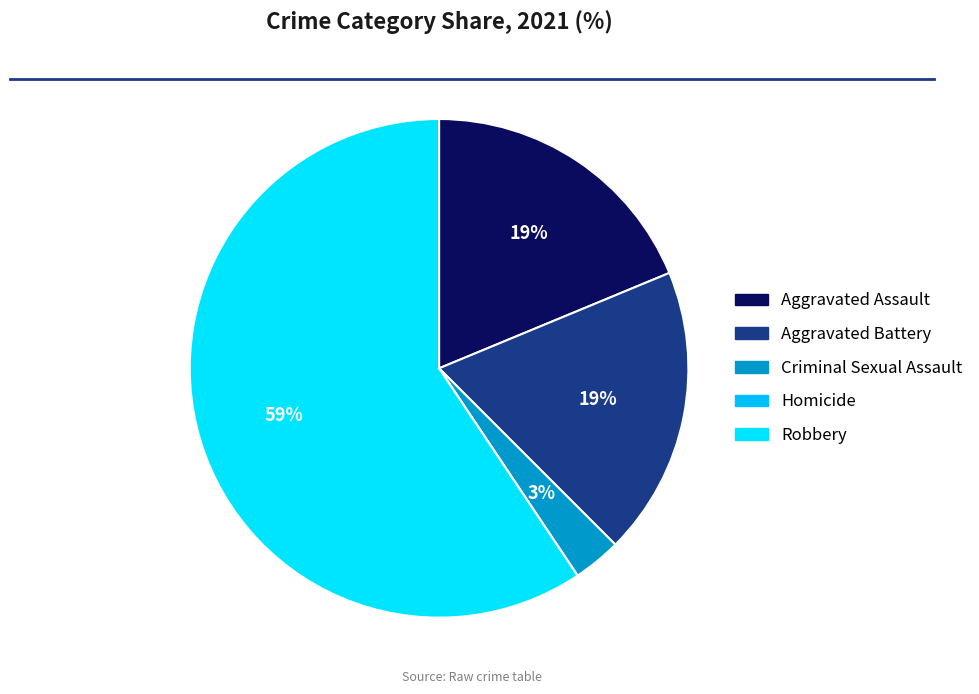

What percentage is the Aggravated Assault slice, to the nearest percent?

19%